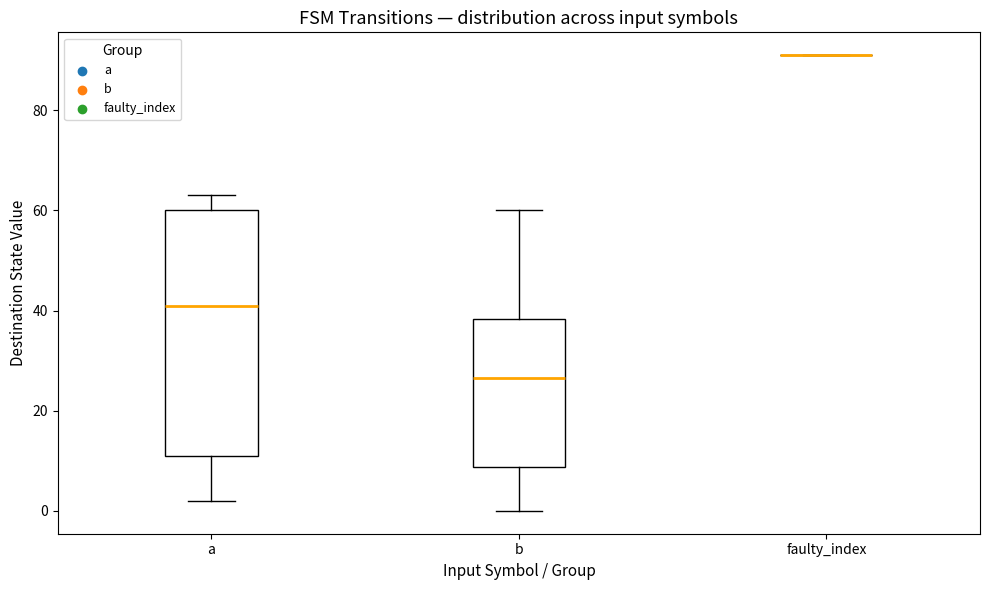

Reading left to right, read every box against the y-axis: the position of its median line, the range the box covers, and the ends of its whiskers. The values are not printed on the chart, so give them approximately, as read against the axis.

a: median 42, box 12 to 60, whiskers 2 to 64
b: median 26, box 8 to 38, whiskers 0 to 60
faulty_index: box collapsed to a line at 92, whiskers 92 to 92